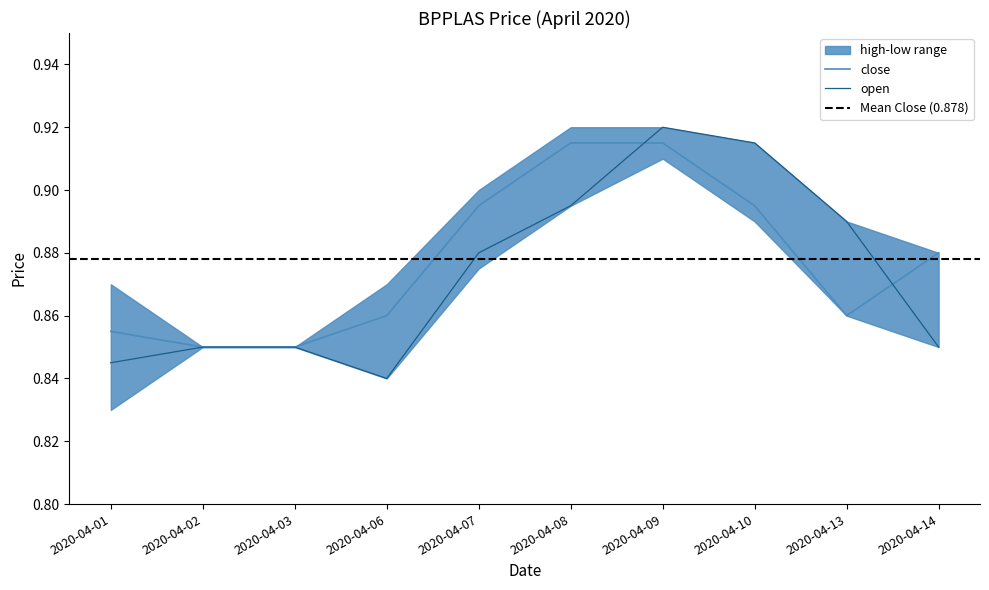

Reading left to right, what are all the values shown in this chart?

open: 0.8	0.8	0.8	0.8	0.9	0.9	0.9	0.9	0.9	0.8
close: 0.9	0.8	0.8	0.9	0.9	0.9	0.9	0.9	0.9	0.9